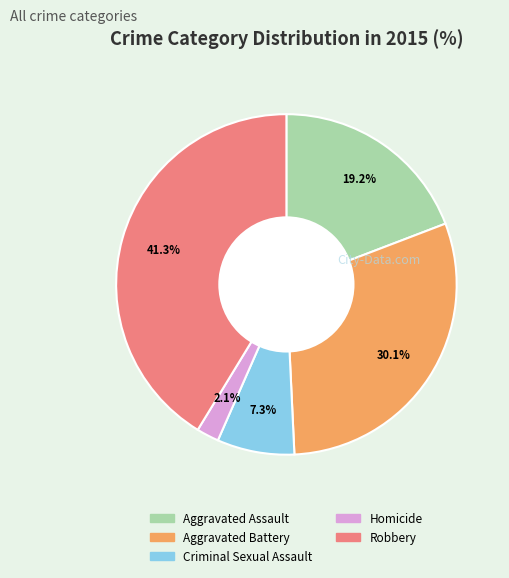

Which category has the biggest portion of the pie?

Robbery